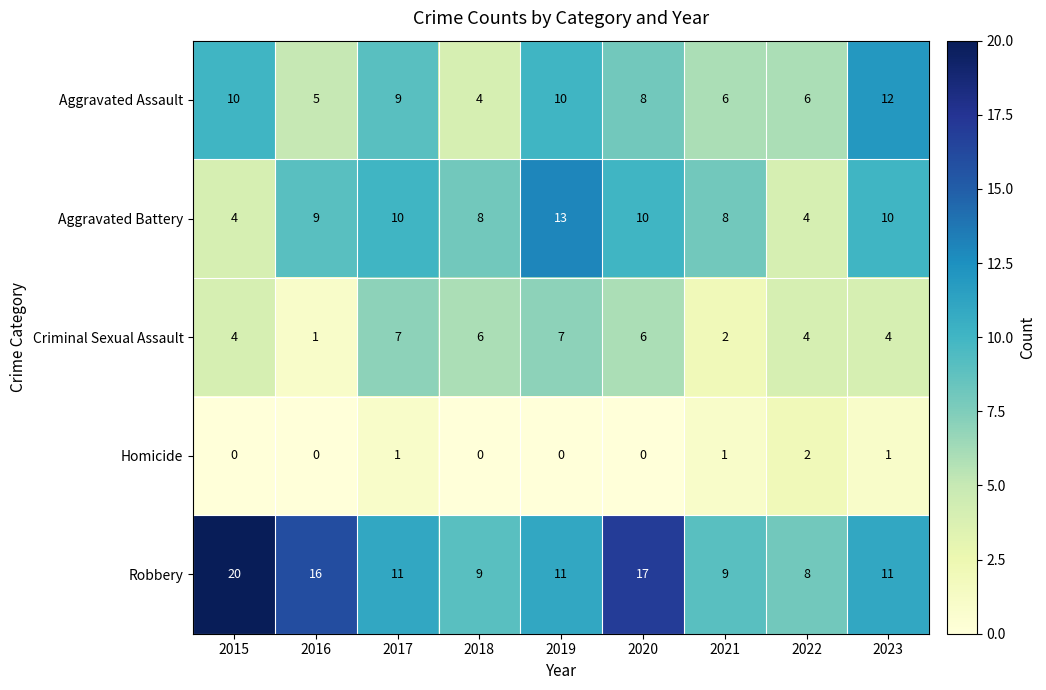

The value of Robbery at 2022 is 8. True or false?

True